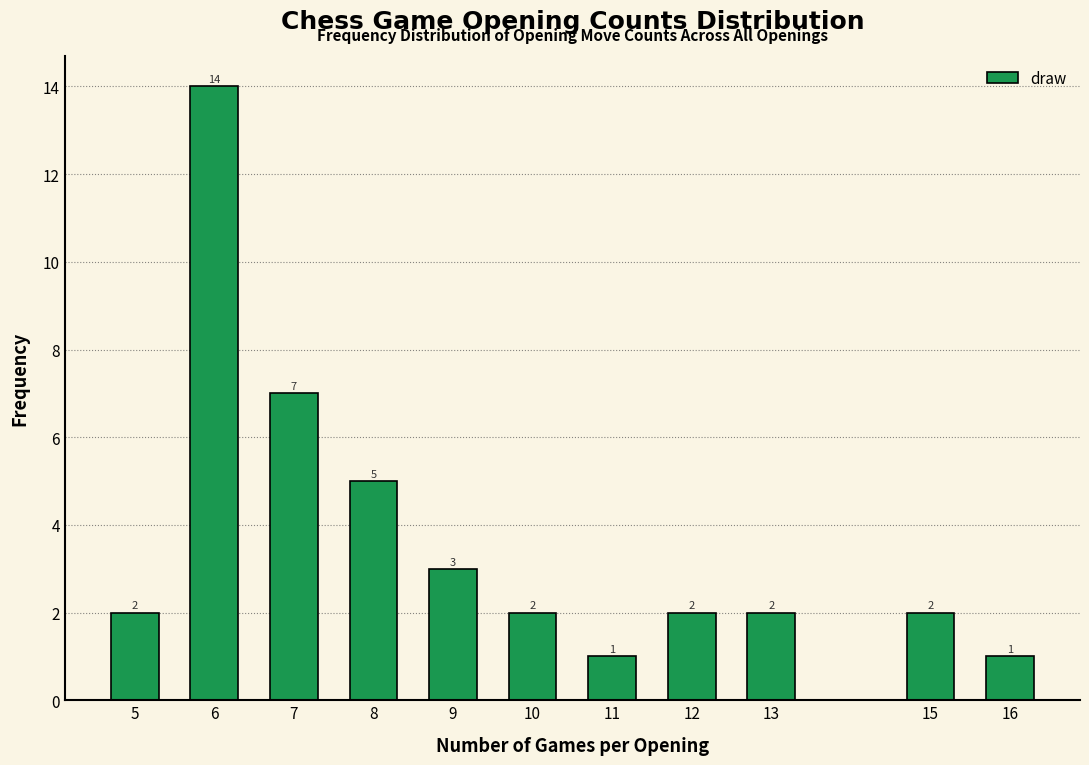

Reading left to right, list all the values displayed in this chart.

5=2	6=14	7=7	8=5	9=3	10=2	11=1	12=2	13=2	15=2	16=1